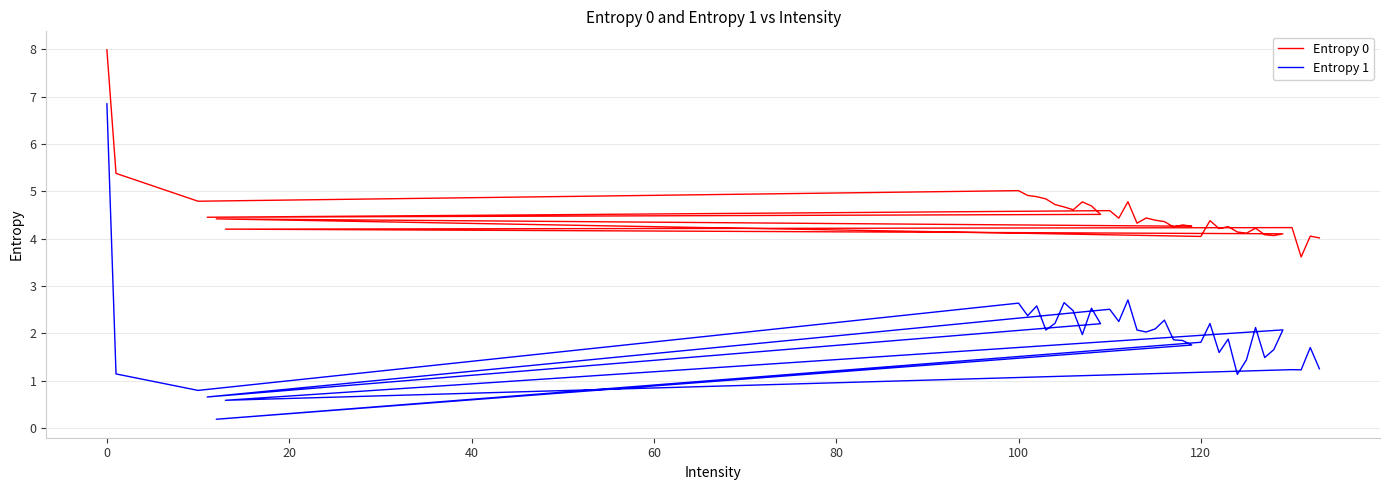

True or false: Entropy 0 and Entropy 1 cross at least once.

False